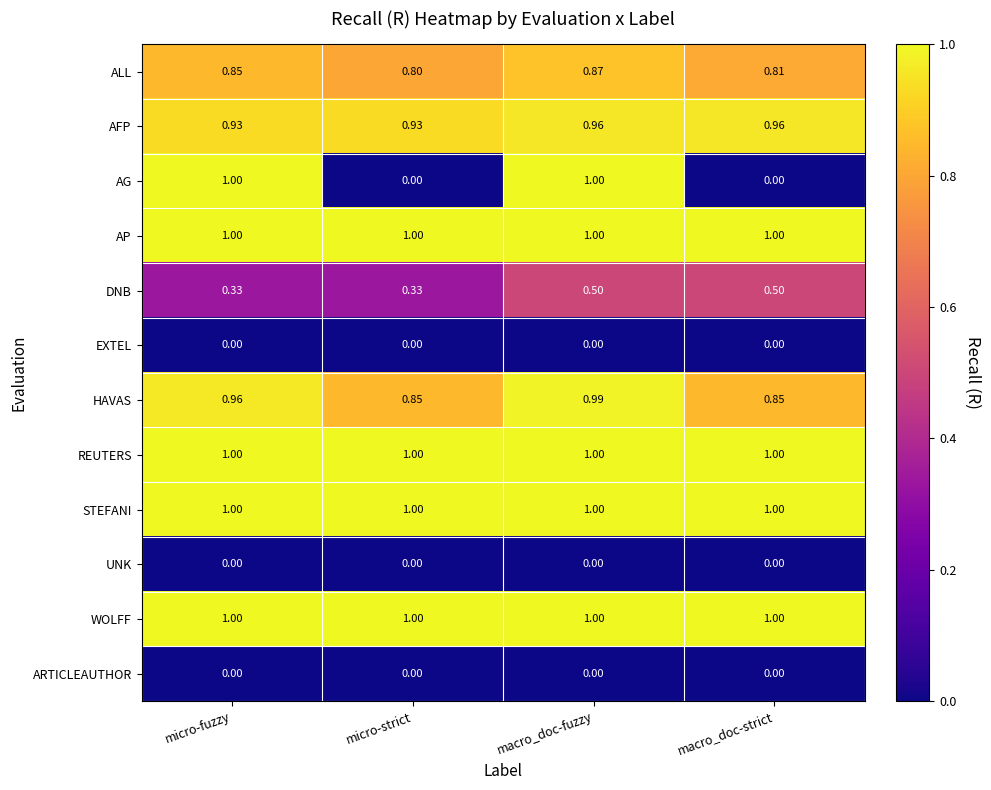

How many distinct data groups are displayed?

12